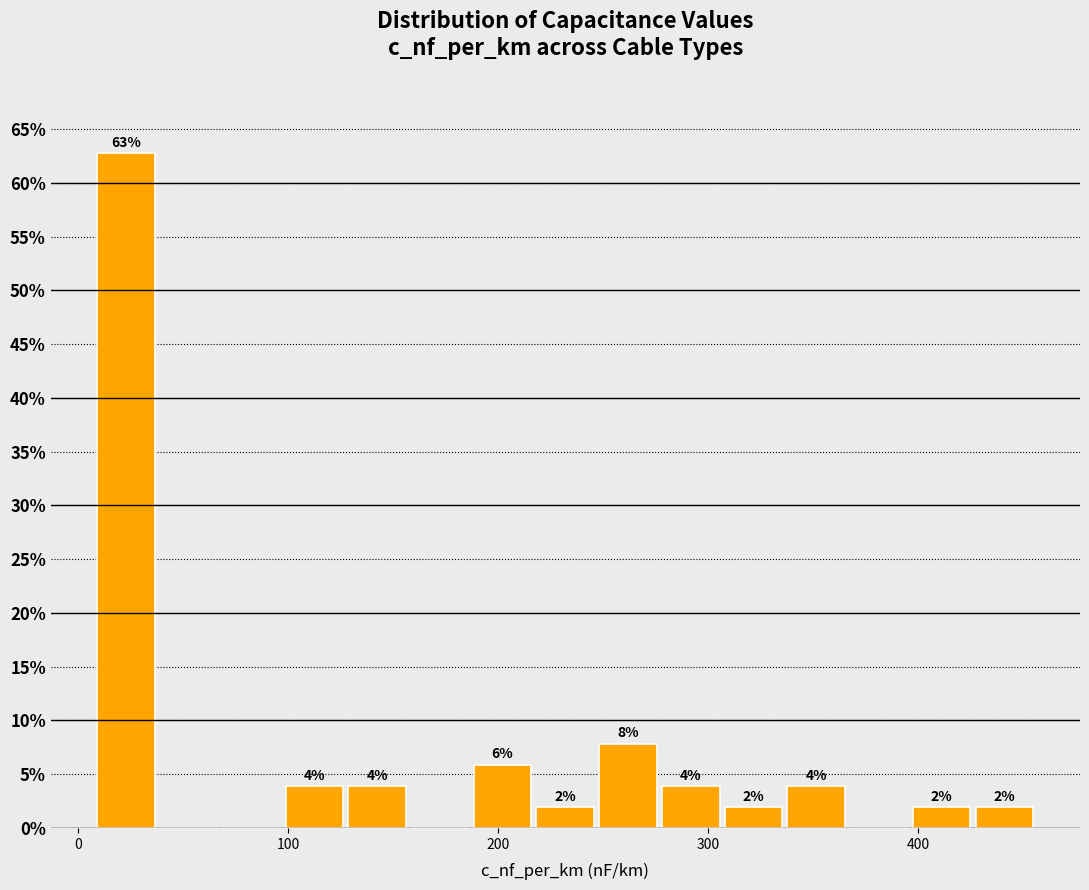

Around what value on the x-axis is the tallest bar? Give the approximate position of its centre, as read against the axis.

20